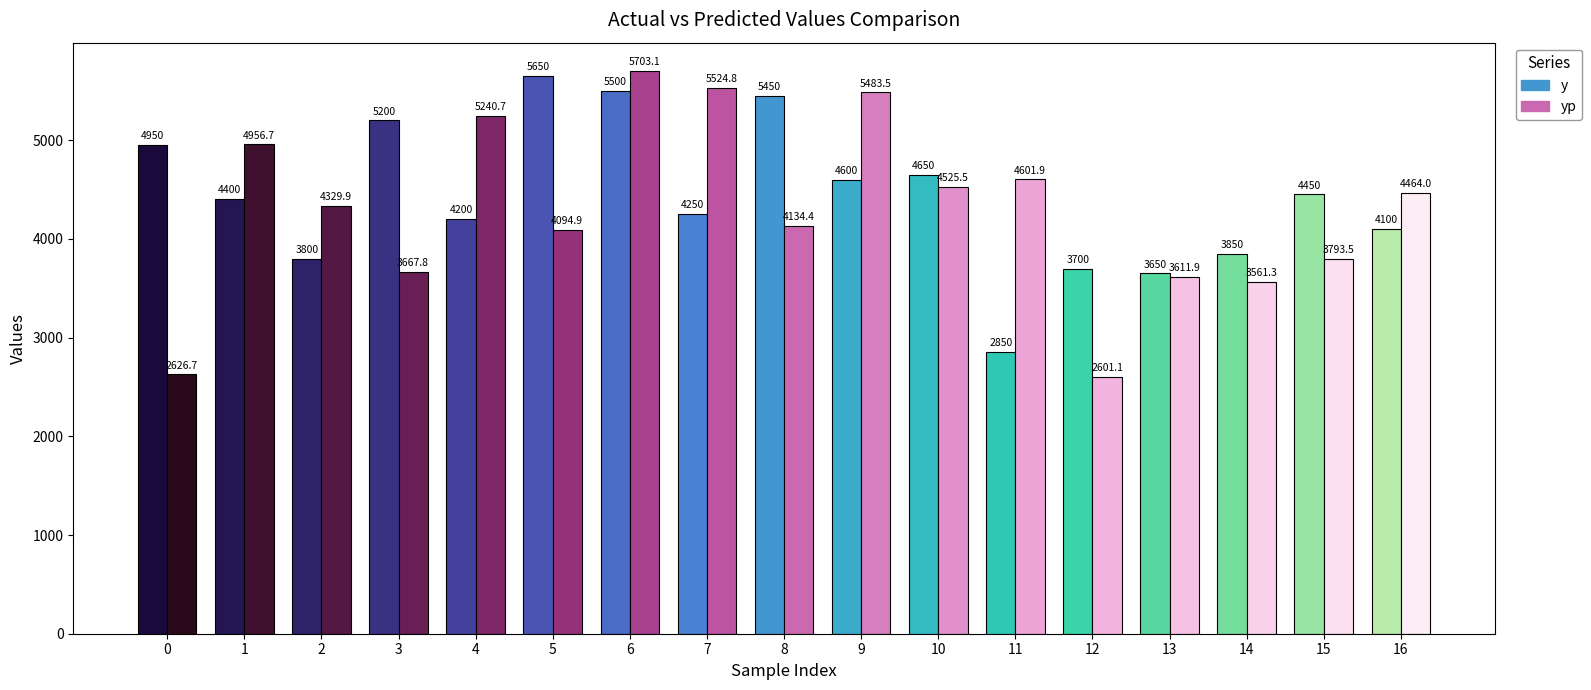

At 3, list the series in order from smallest to largest.

yp, y